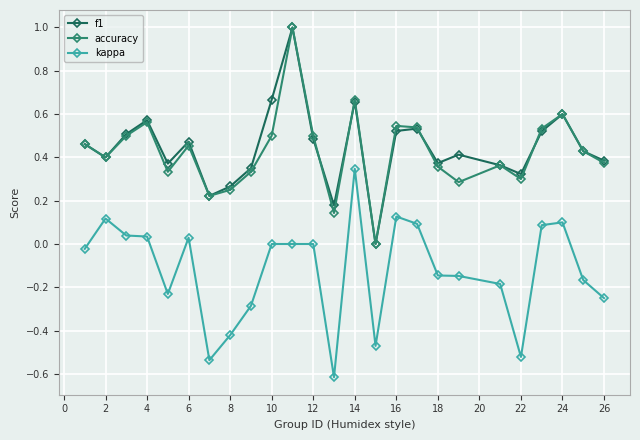

What is the minimum value shown in the chart?

-0.6